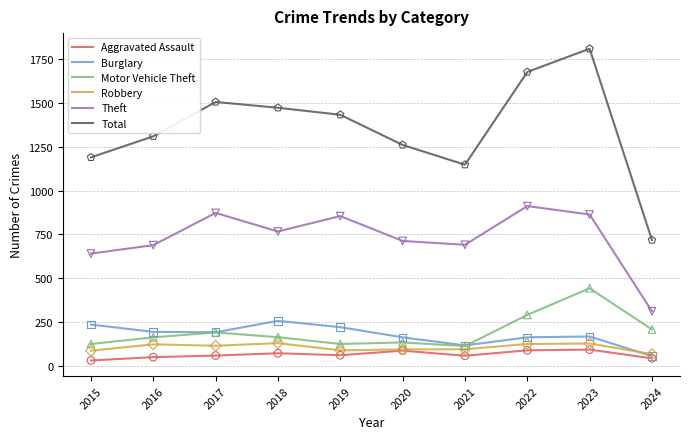

At how many categories does at least one series exceed 111?

10